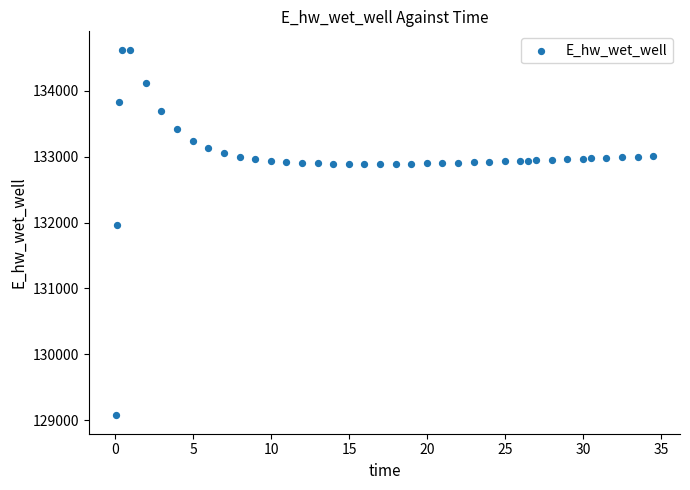

What is the range of Y values (max minus min)?

5557.6